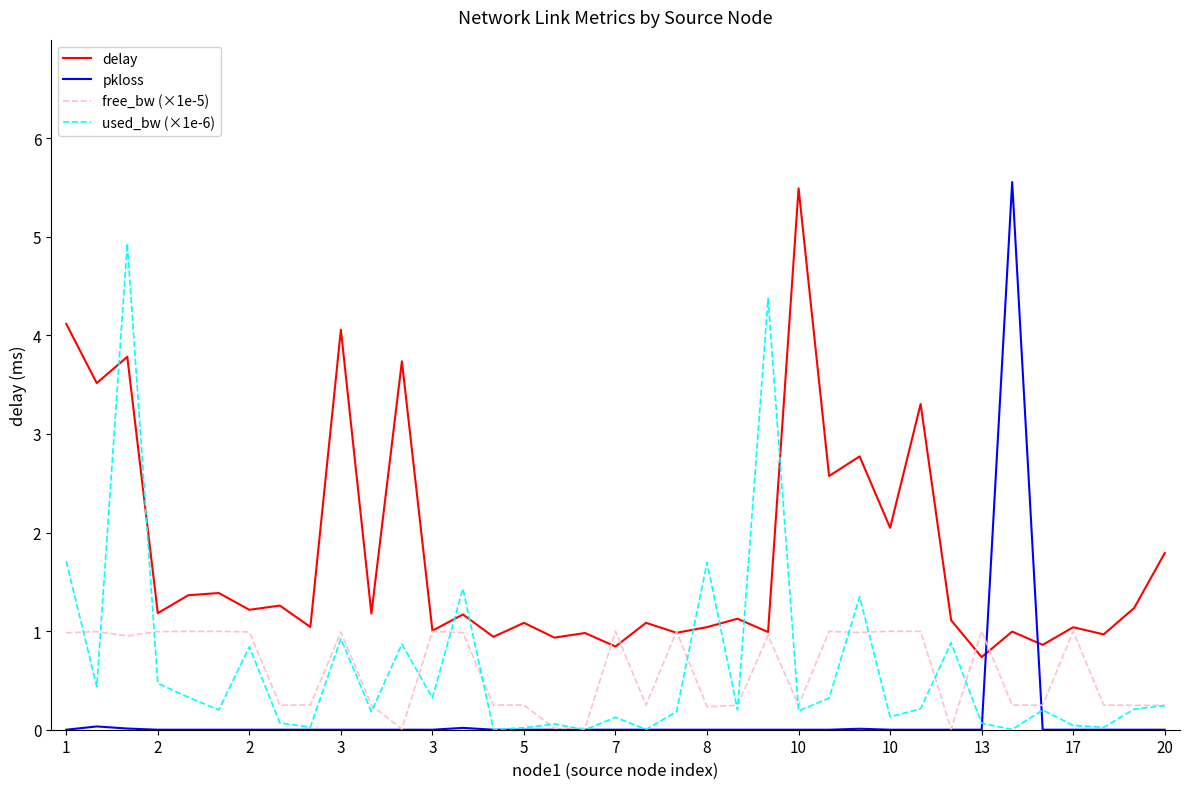

True or false: delay and pkloss intersect in this chart.

True